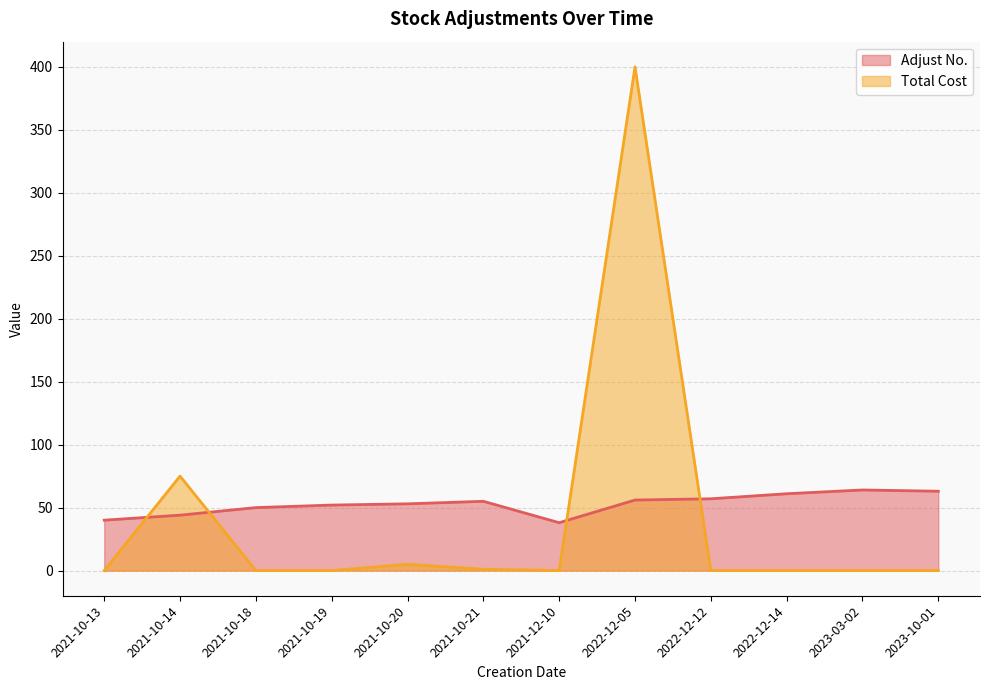

True or false: Adjust No. has a value of 57 at 2022-12-12.

True